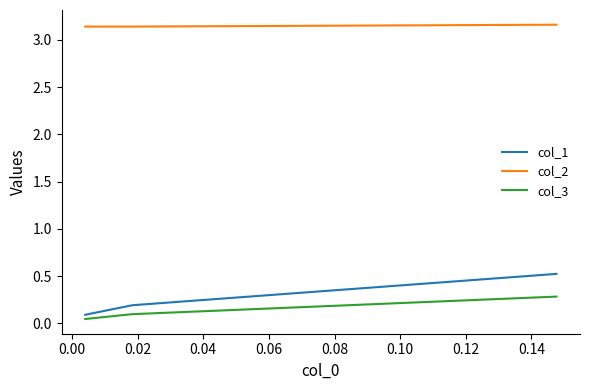

Rank the series by their maximum value, from lowest to highest.

col_3, col_1, col_2